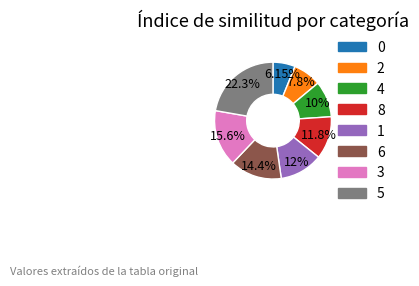

To the nearest percent, what portion does 3 represent?

16%